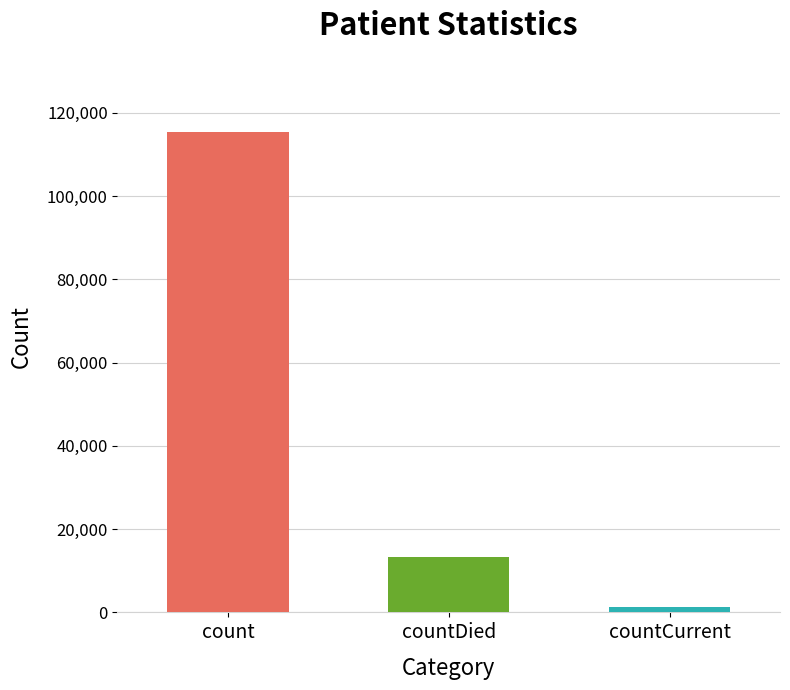

What is the minimum value shown in the chart?

1383